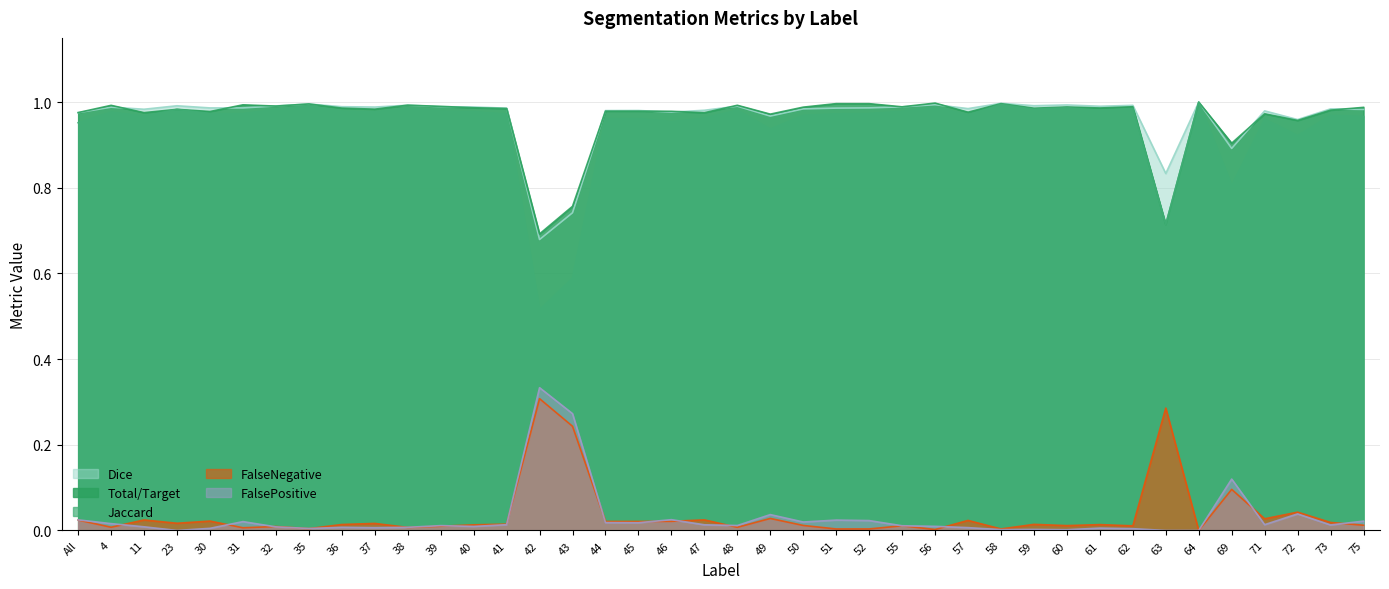

Is it true that Jaccard equals 1.5 at 61?

False